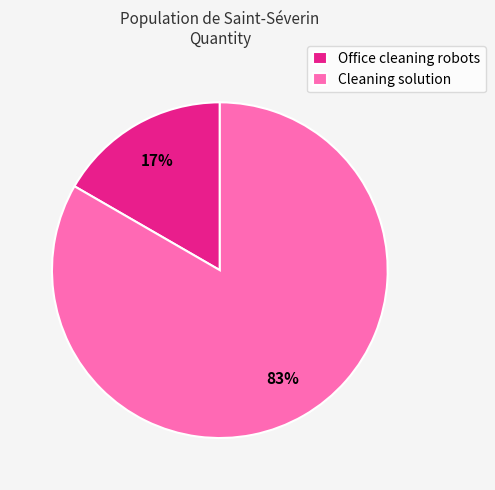

How many segments does this pie chart have?

2